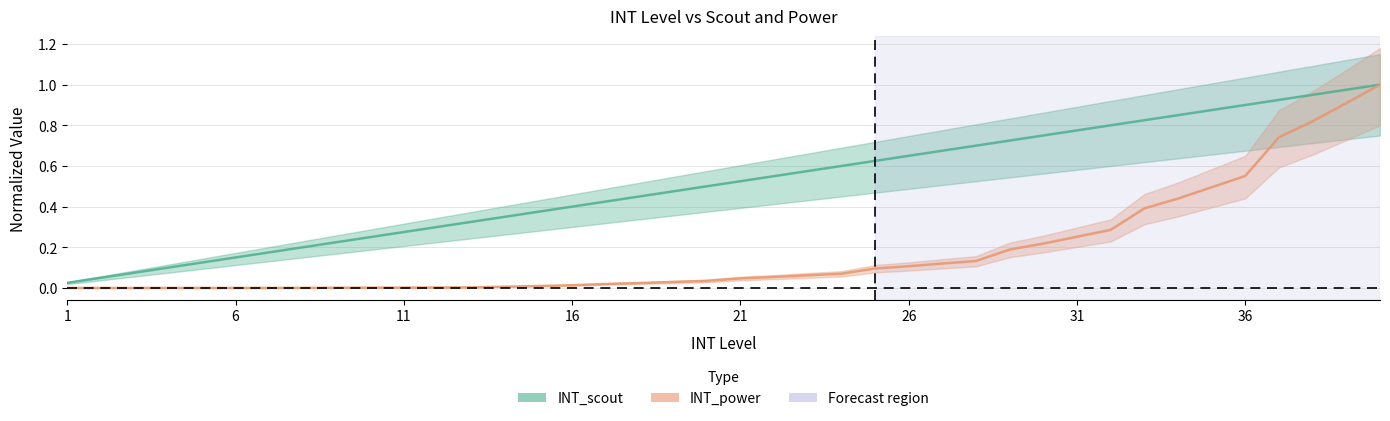

Which series has the largest range (max minus min)?

INT_power